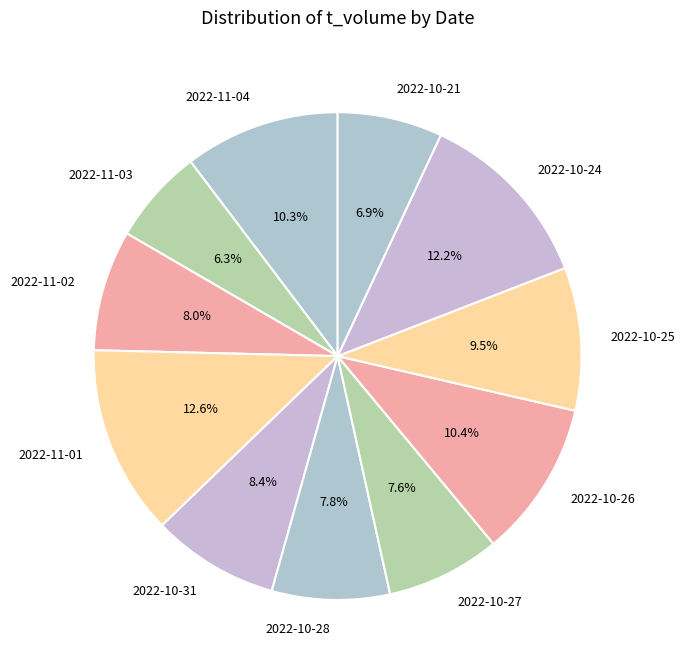

Which has a higher value, 2022-10-21 or 2022-11-01?

2022-11-01